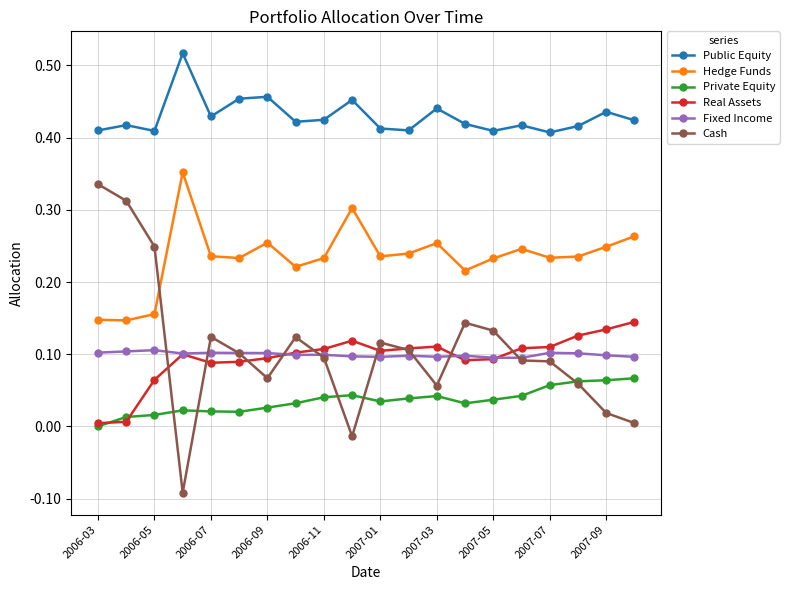

True or false: Public Equity has more than 1 points higher than both neighbors.

True